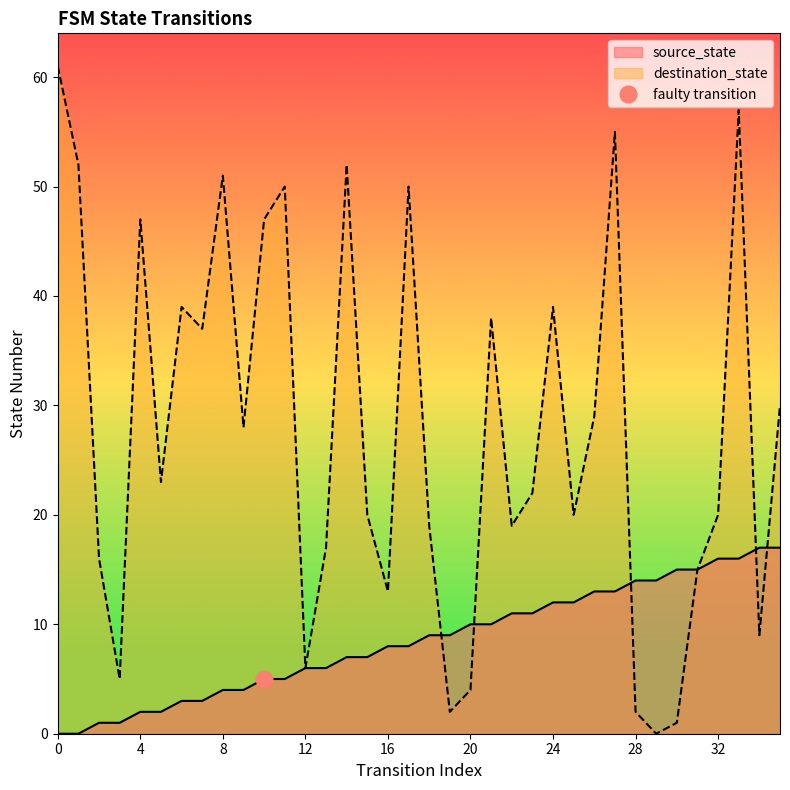

How many lines are shown in the chart?

2